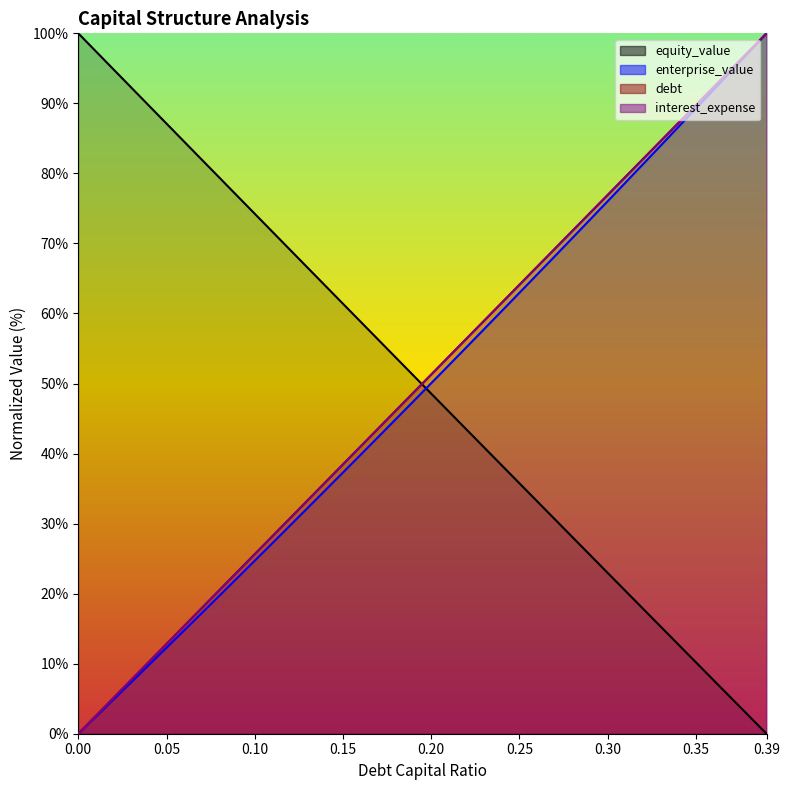

The value of debt at 0.09 is 14.2. True or false?

False